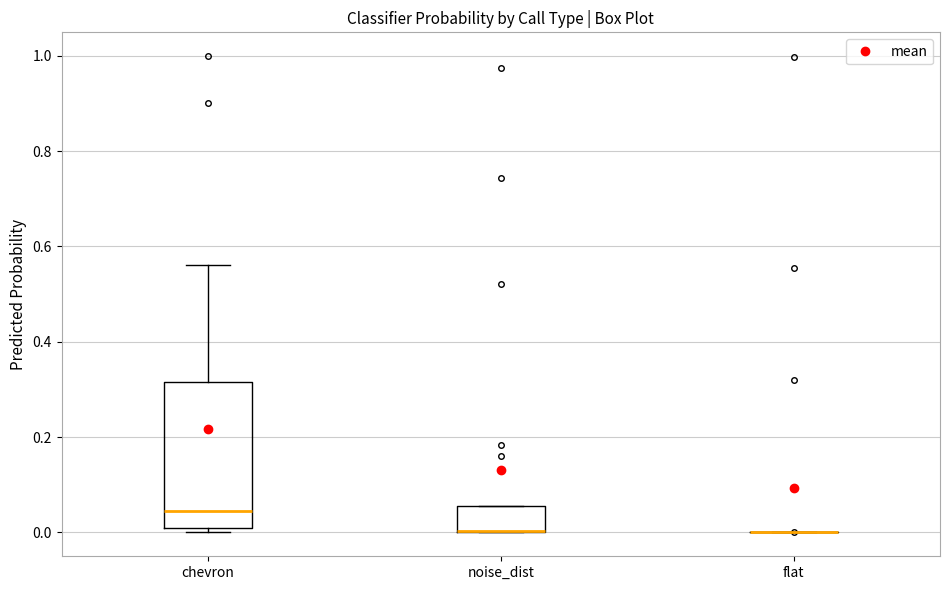

Reading left to right, transcribe this box plot: for each box, give where its median line is, the range the box spans, and where its two whiskers end, as read against the y-axis. The values are not printed on the chart, so give them approximately, as read against the axis.

chevron: median 0.04, box 0.00 to 0.32, whiskers 0.00 (just below the box's lower edge) to 0.56
noise_dist: median 0.00 (drawn on the box's lower edge), box 0.00 to 0.06, whiskers 0.00 to 0.06
flat: box collapsed to a line at 0.00, whiskers 0.00 to 0.00